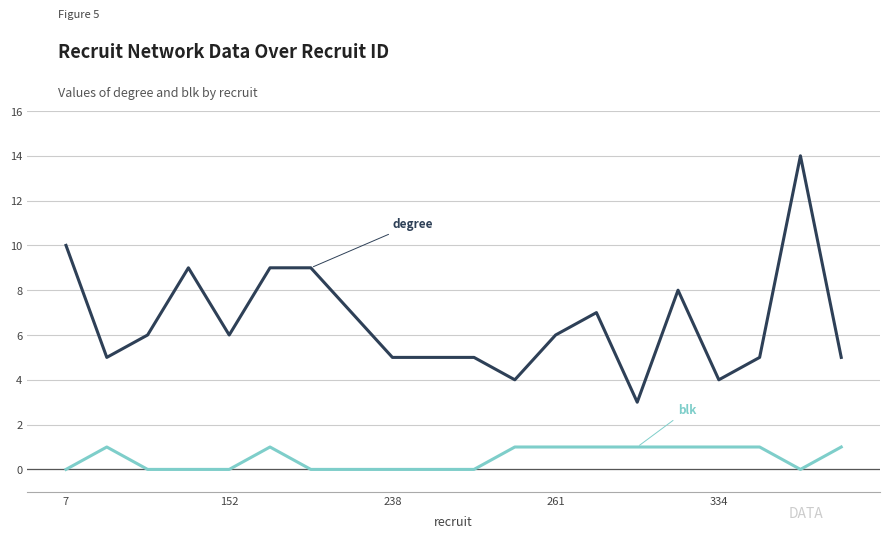

How many lines are shown in the chart?

2